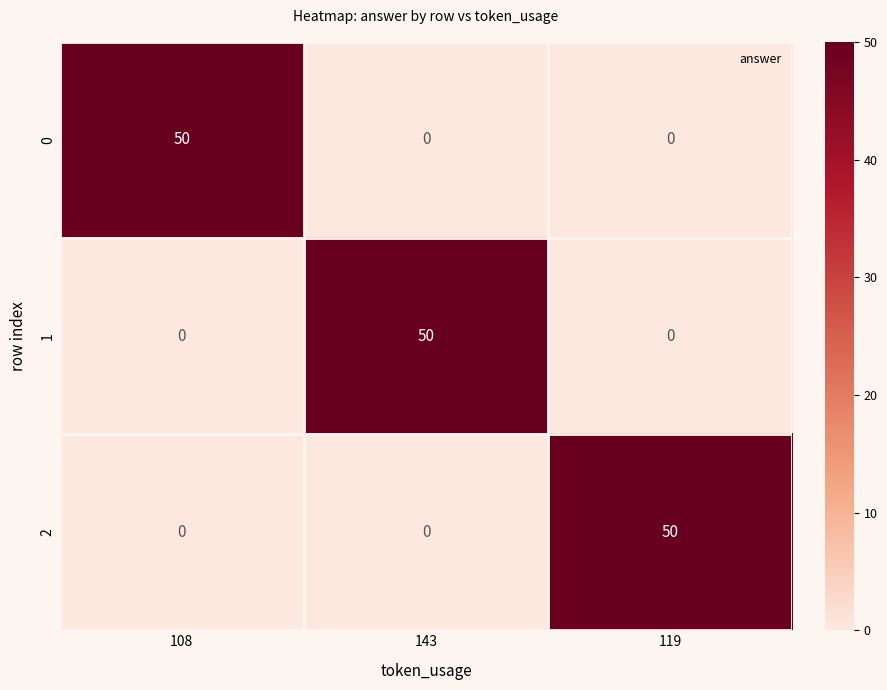

What is the difference between the maximum and minimum values in the 1 series?

50